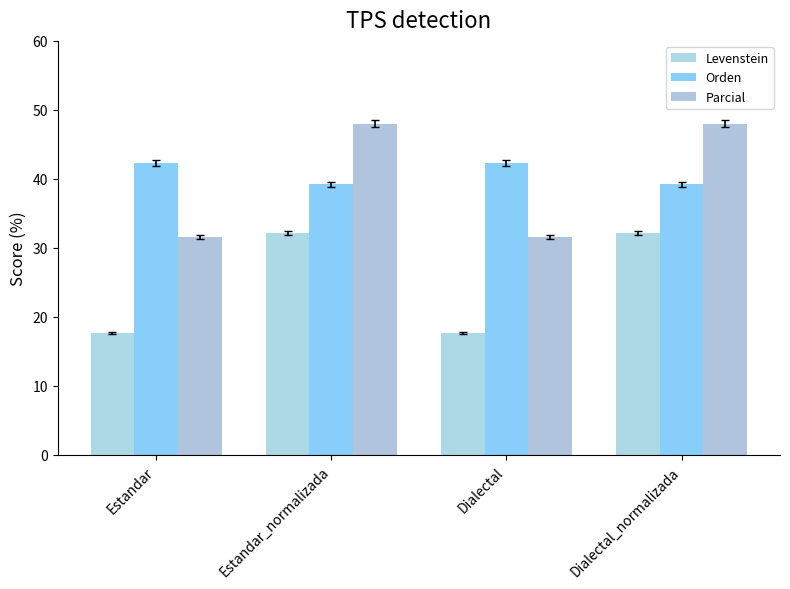

What is the value of the Parcial bar at the 2nd from the left?

48.0